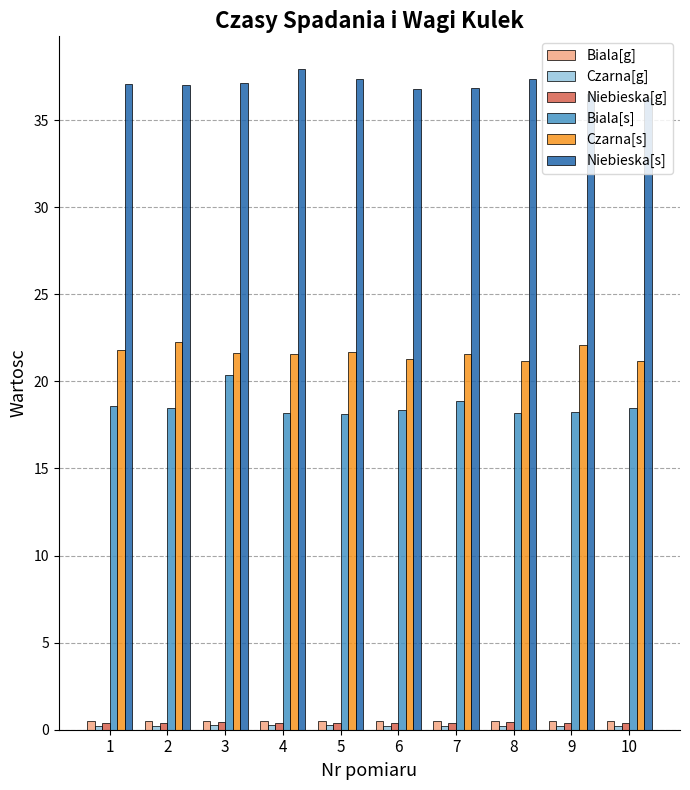

True or false: Biala[s] has a value of 18.9 at 7.

True